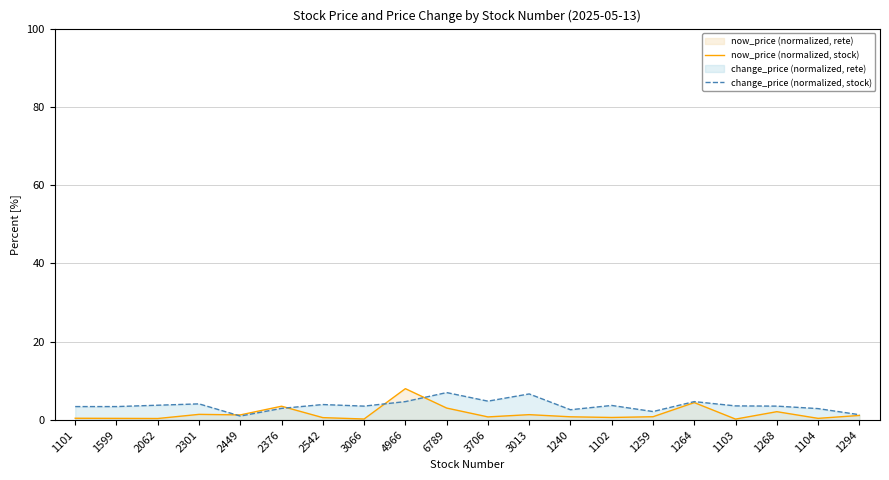

Which category has the highest value across all series?

4966